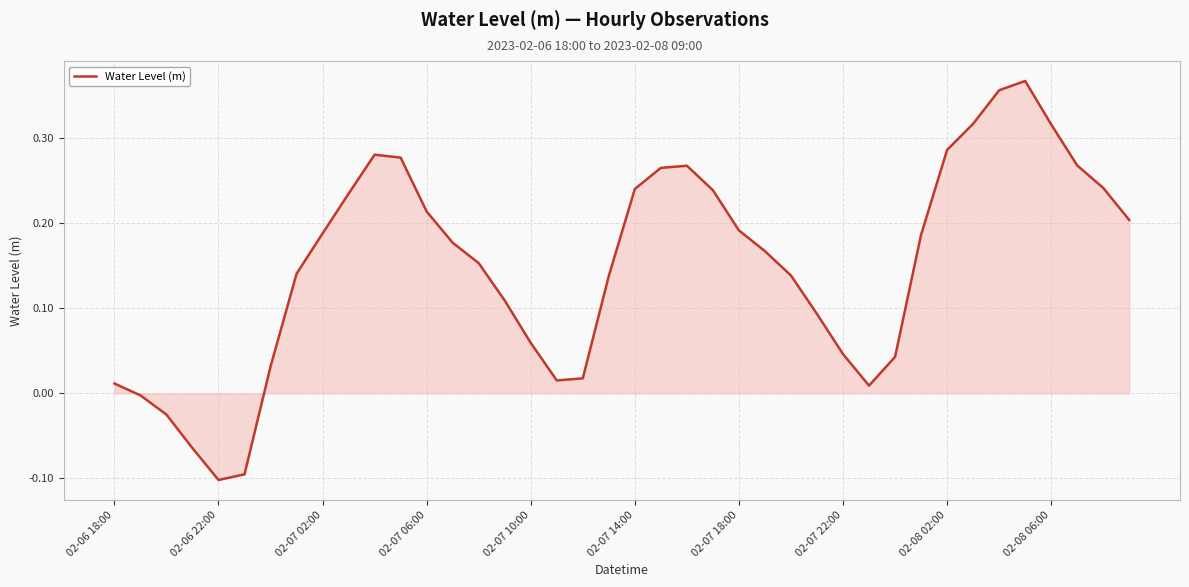

What is the difference between the maximum and minimum values?

0.5